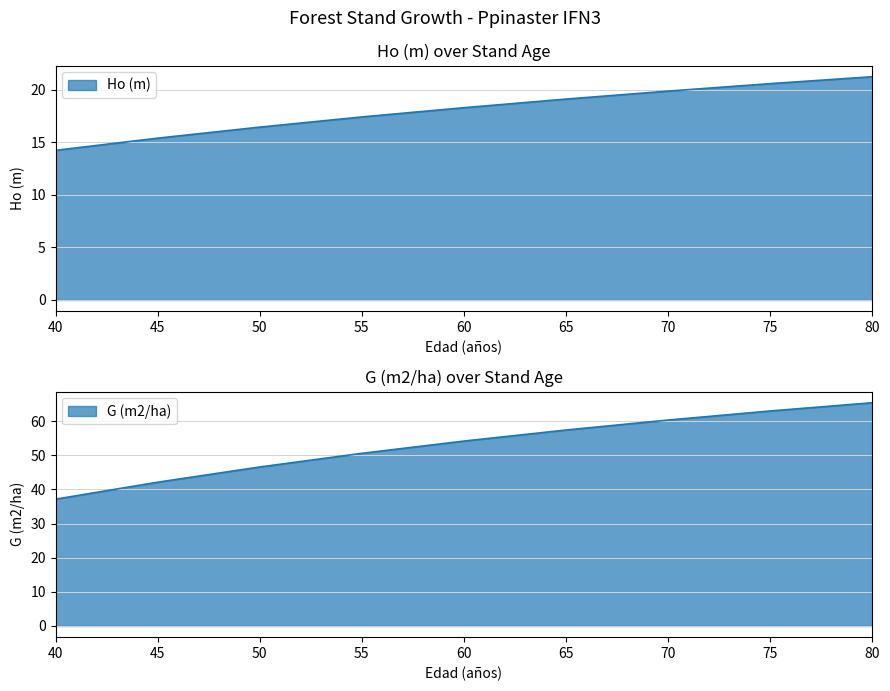

What is the sum of all Ho (m) values?

162.7